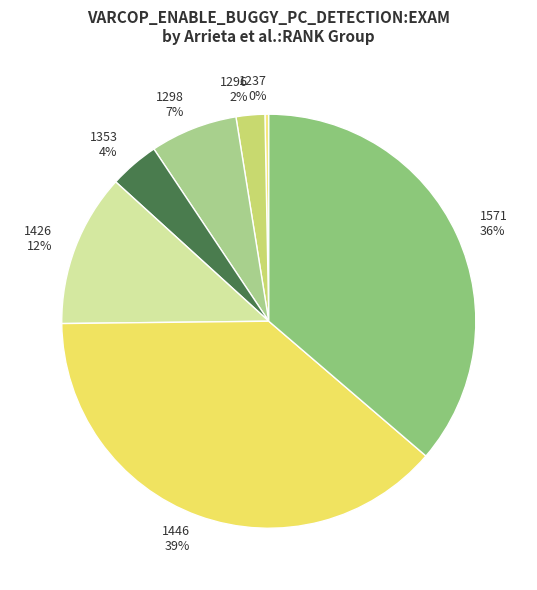

True or false: 1446 39% accounts for 39% of the total.

True